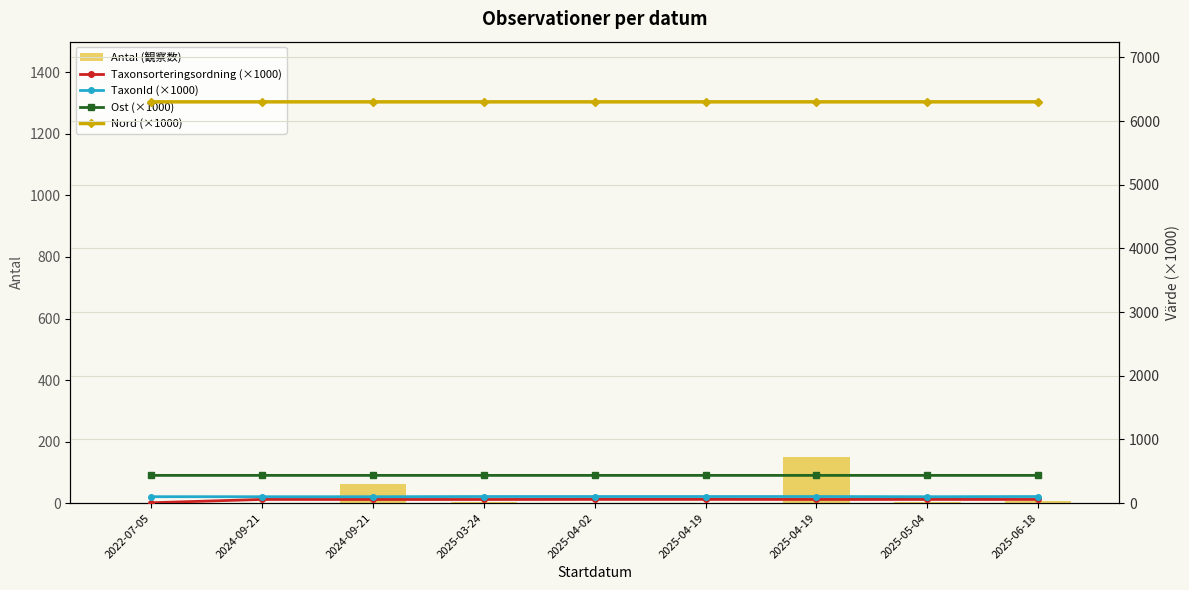

Read the Taxonsorteringsordning (×1000) value at 2025-03-24.

56.6